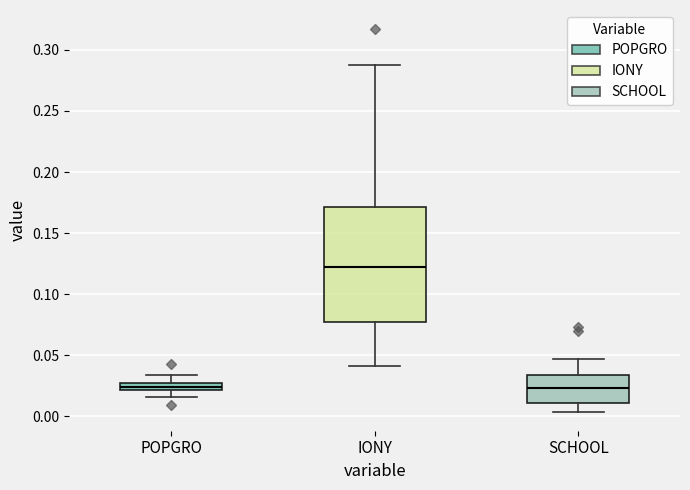

Which box's median line is the highest?

IONY